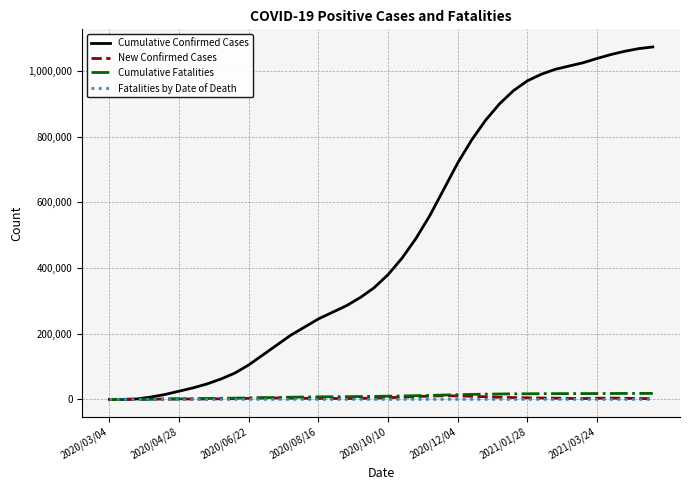

Which series has the largest total across all categories?

Cumulative Confirmed Cases